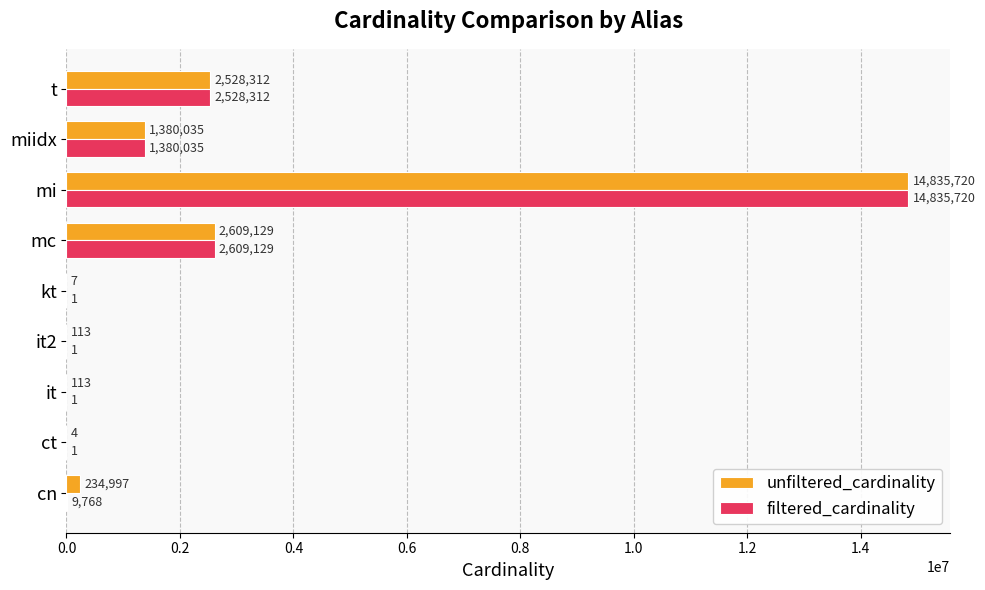

What is the greatest value displayed?

14835720